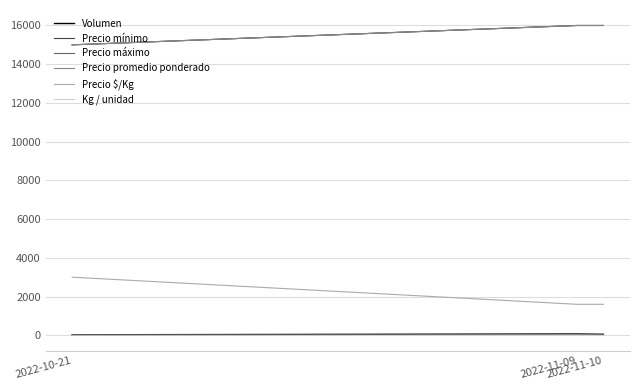

How many lines are shown in the chart?

6